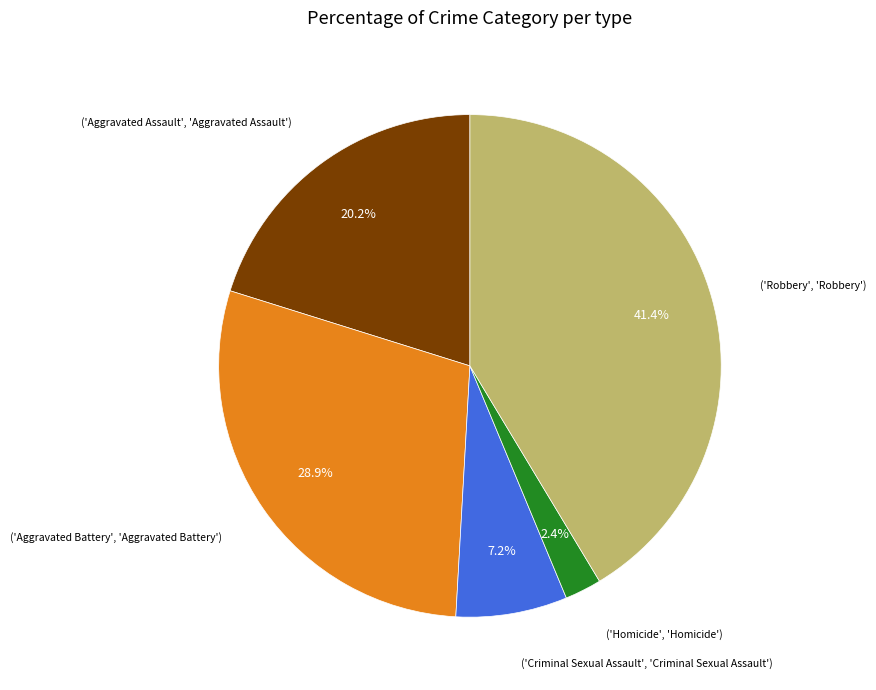

Does any single category account for the majority?

No